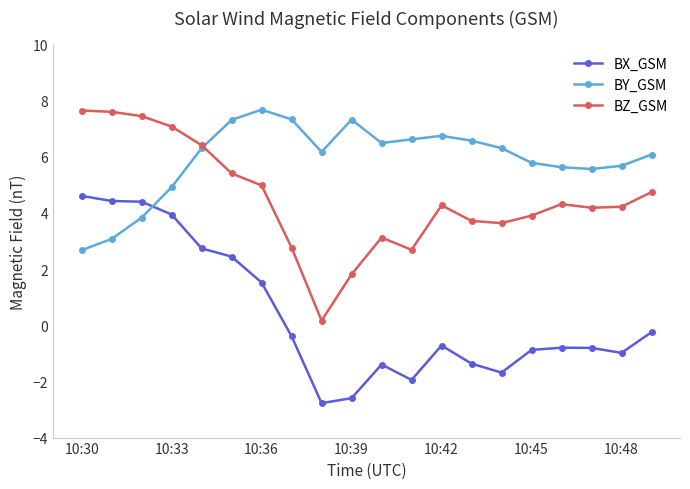

Rank the series by their average value, from lowest to highest.

BX_GSM, BZ_GSM, BY_GSM